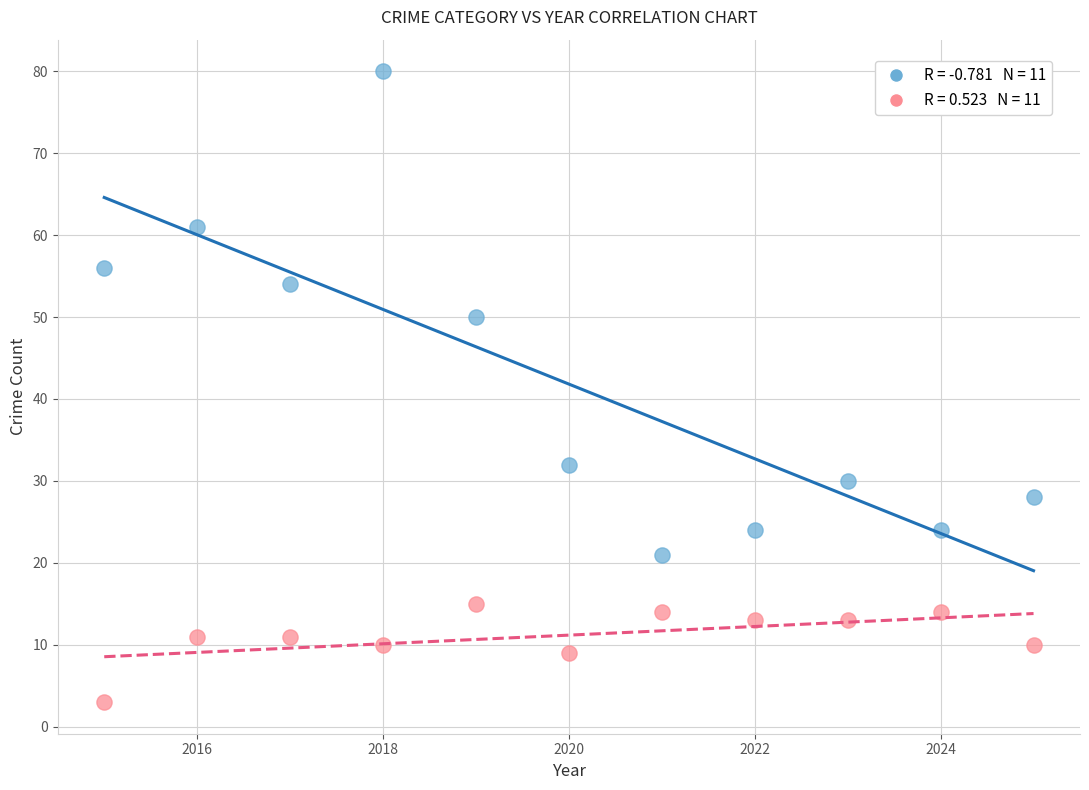

Across all data points, what is the range of X values (max minus min)?

10